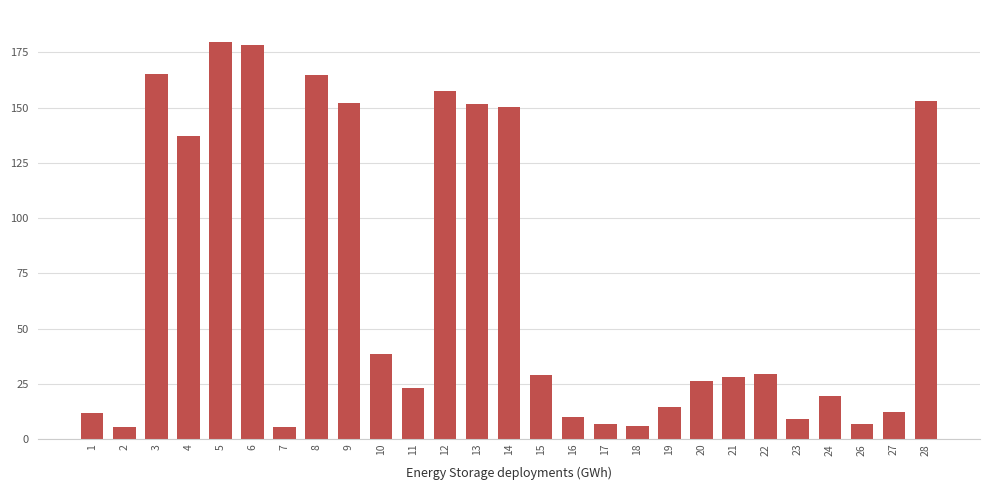

What is the minimum value shown in the chart?

5.3